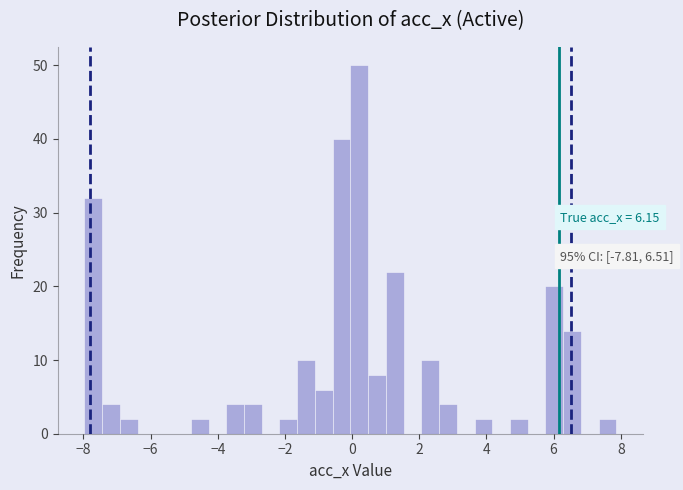

Around what value on the x-axis is the tallest bar? Give the approximate position of its centre, as read against the axis.

0.2